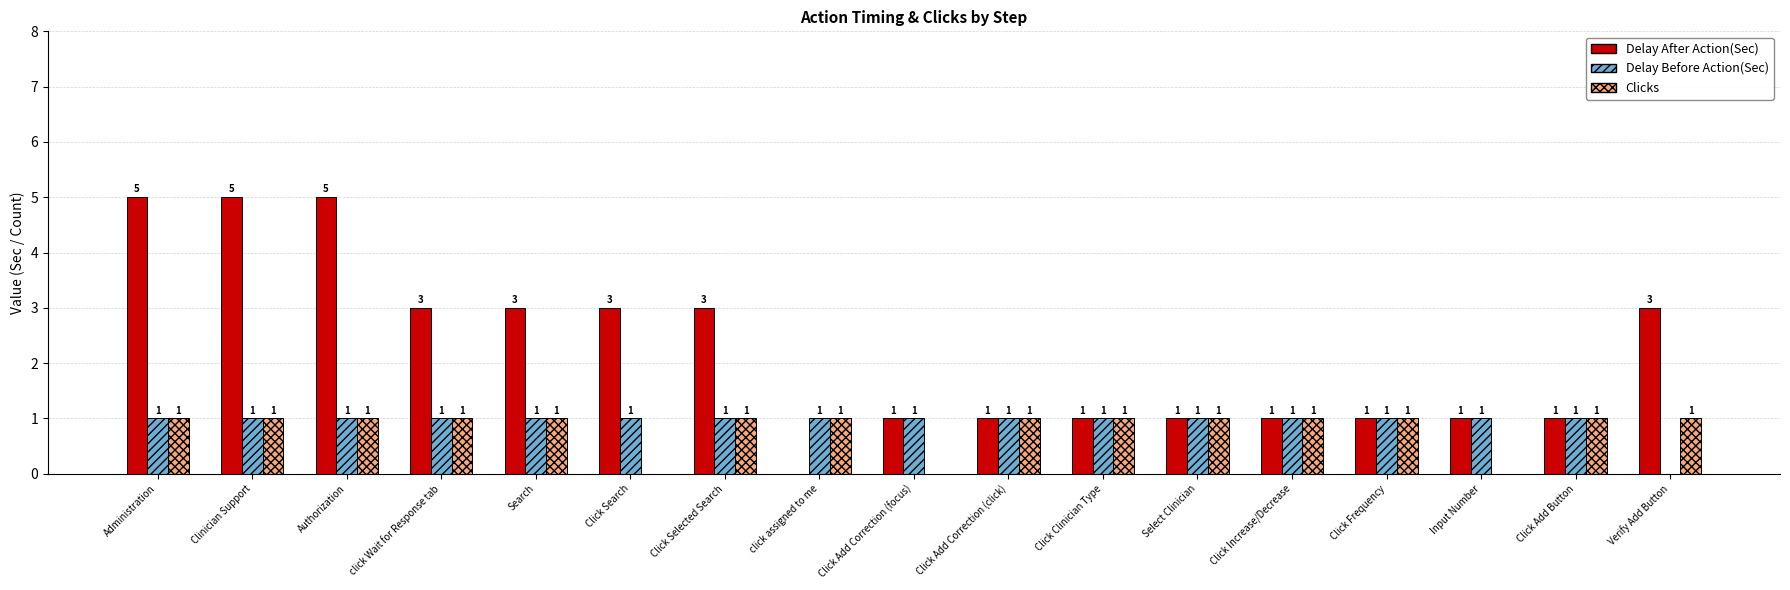

What is the maximum value shown in the chart?

5